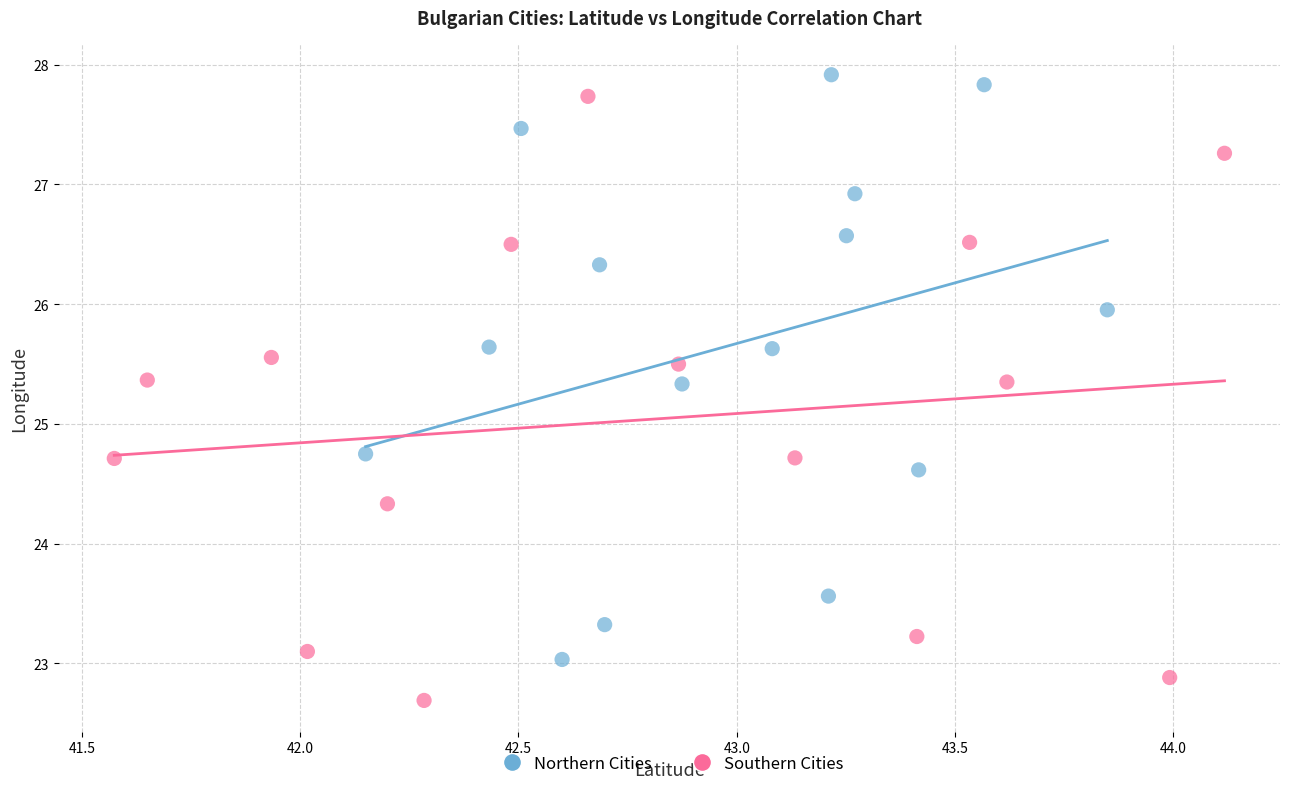

Which series contains the lowest Y value?

Southern Cities